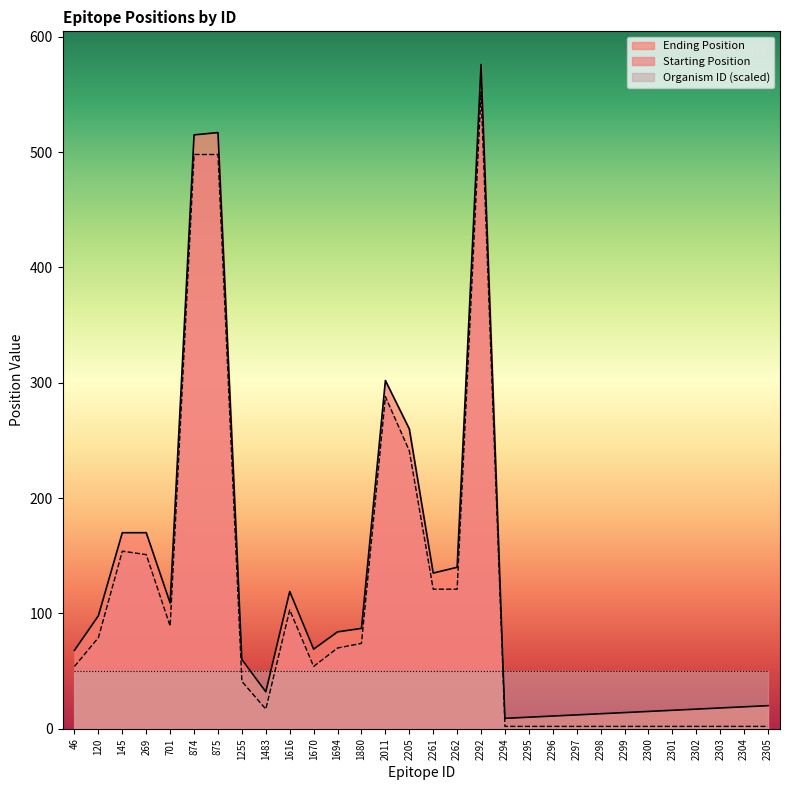

True or false: Starting Position has a value of 79 at 120.

True